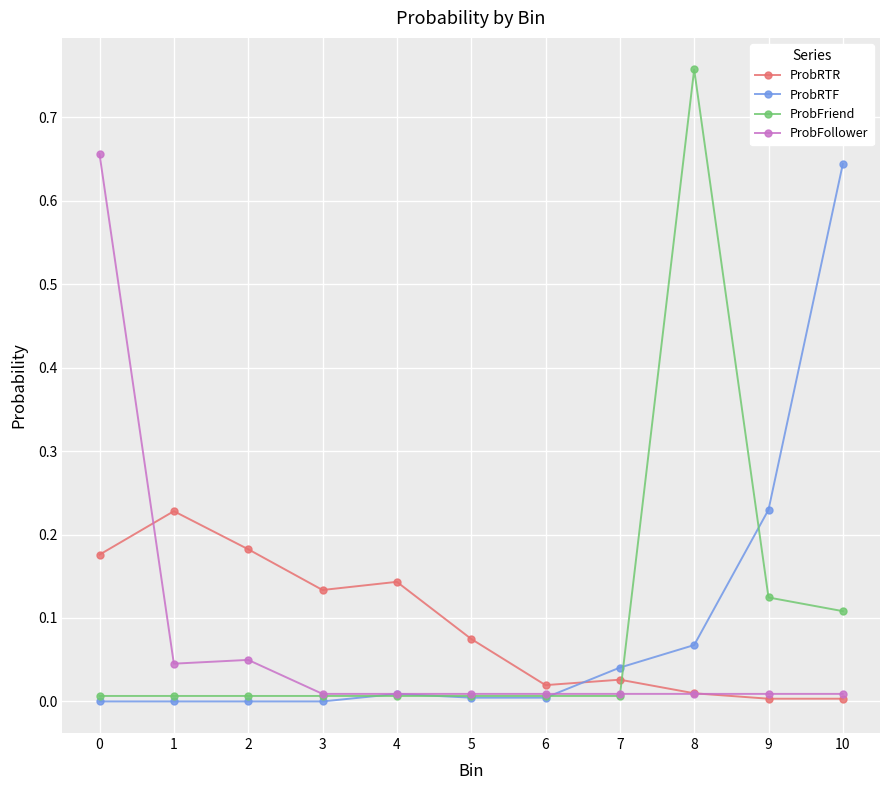

The value of ProbRTR at 5 is 0.1. True or false?

True